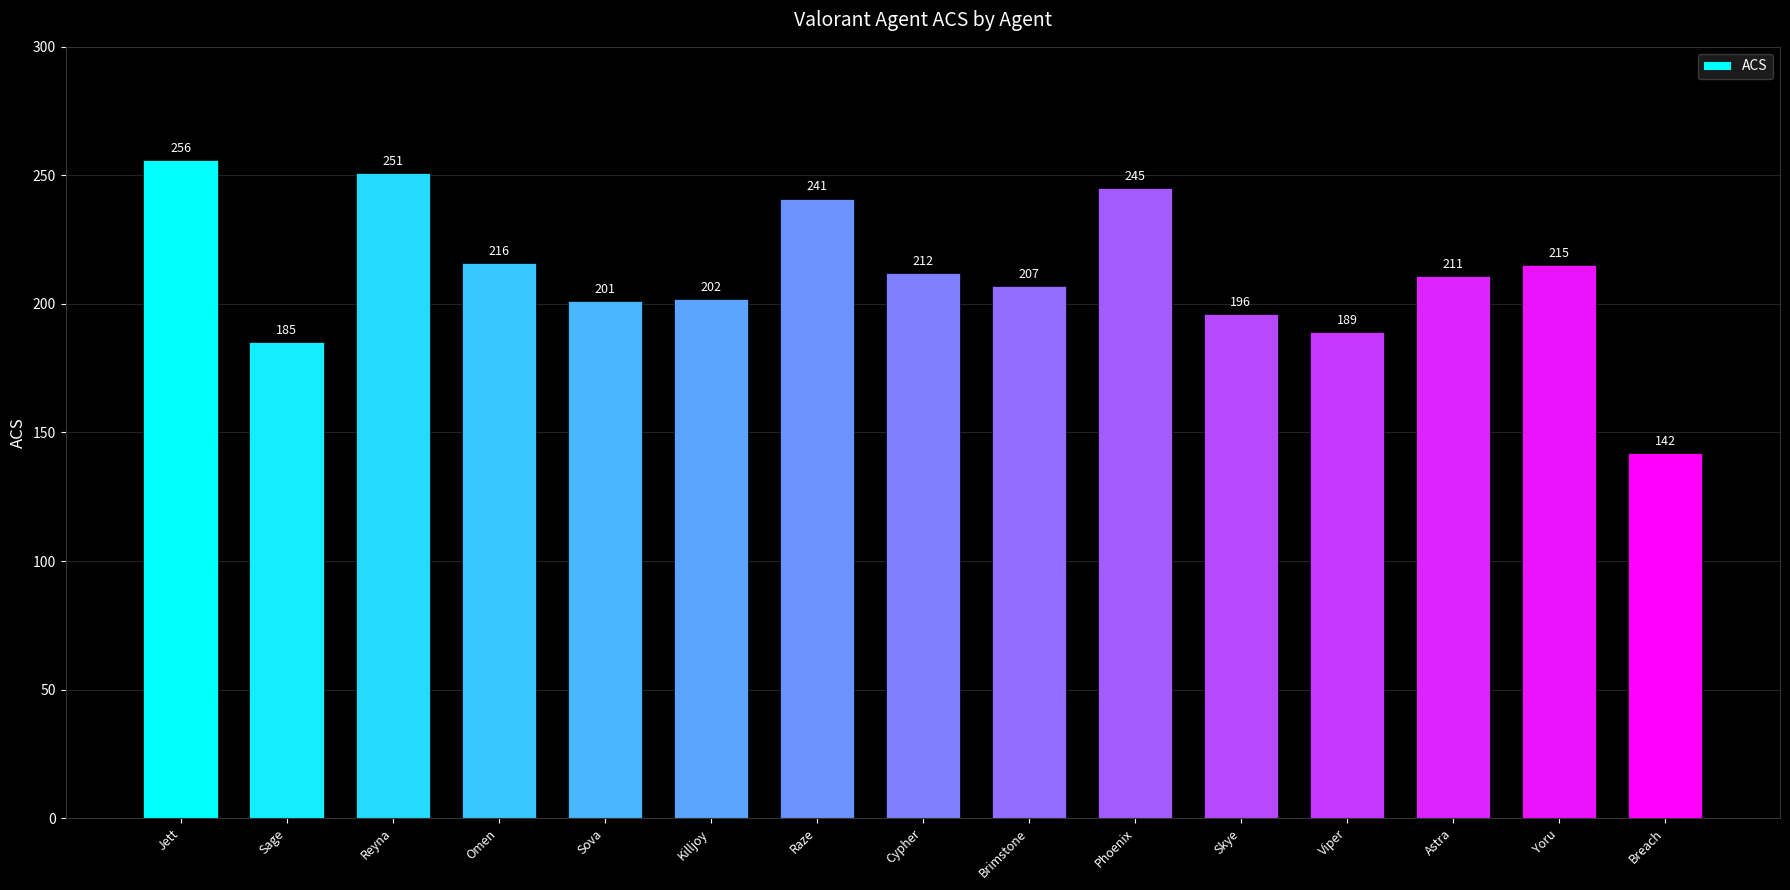

What is the maximum value shown in the chart?

256